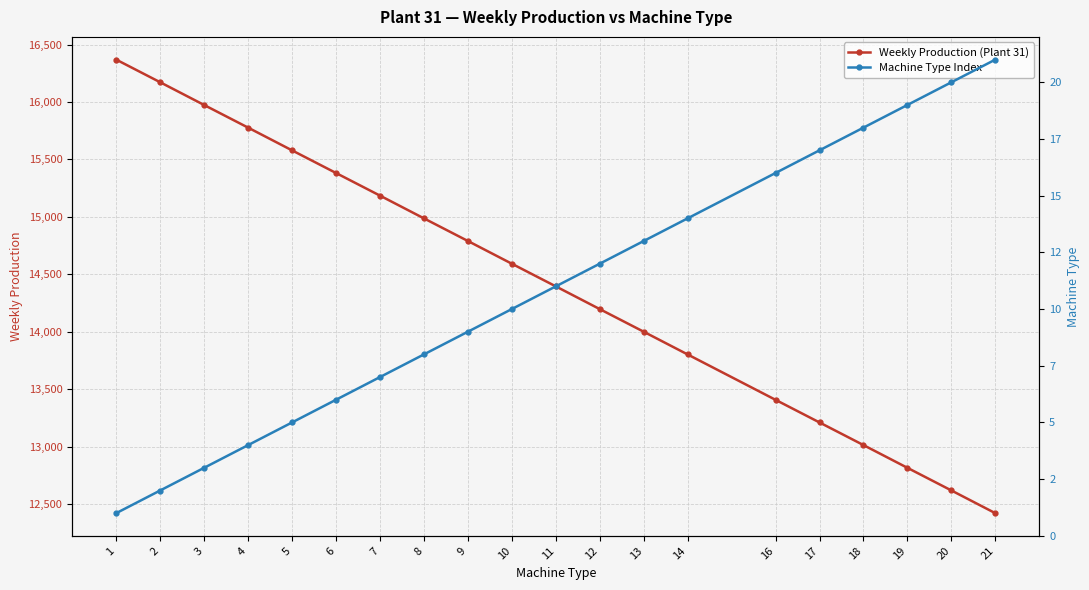

Which series has the widest spread of values?

Weekly Production (Plant 31)